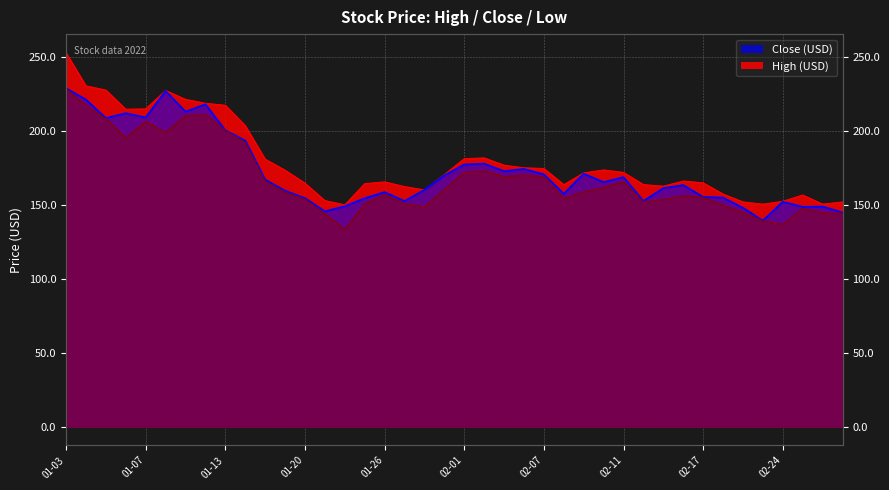

At which category does the chart reach its peak across all series?

01-03